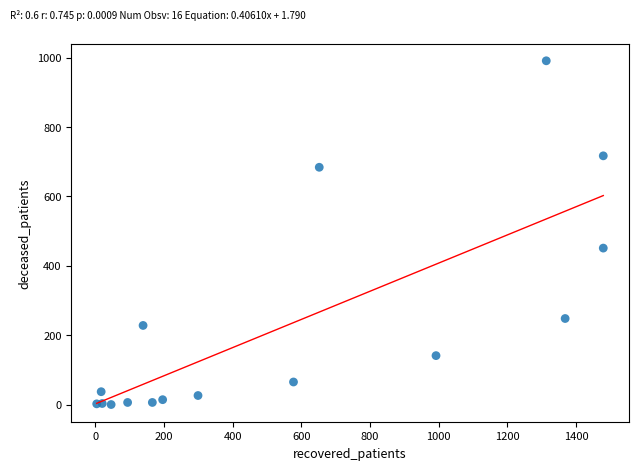

What Y value in the scatter plot is closest to 495?

451